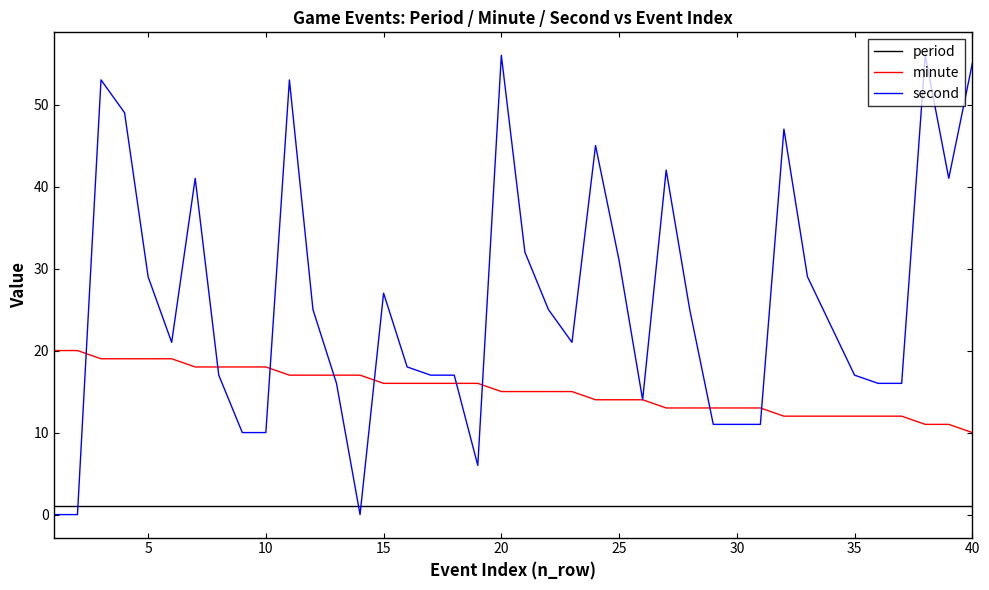

True or false: period and minute intersect in this chart.

False